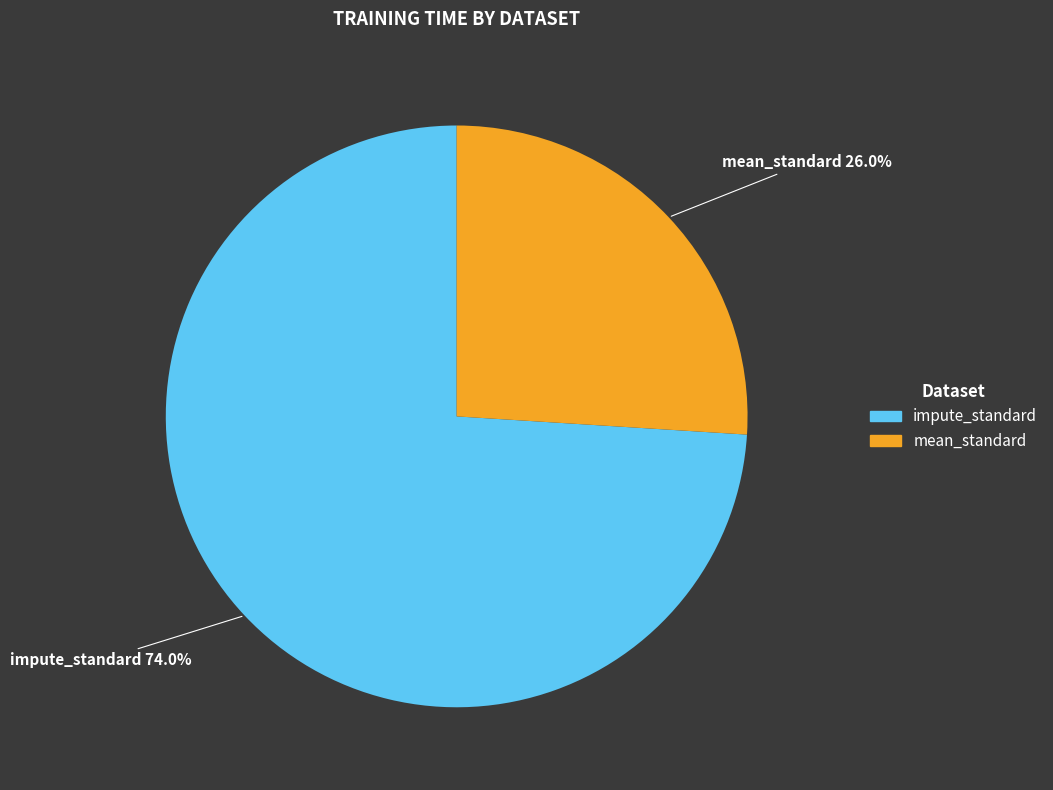

What percentage do mean_standard and impute_standard together represent?

100.0%